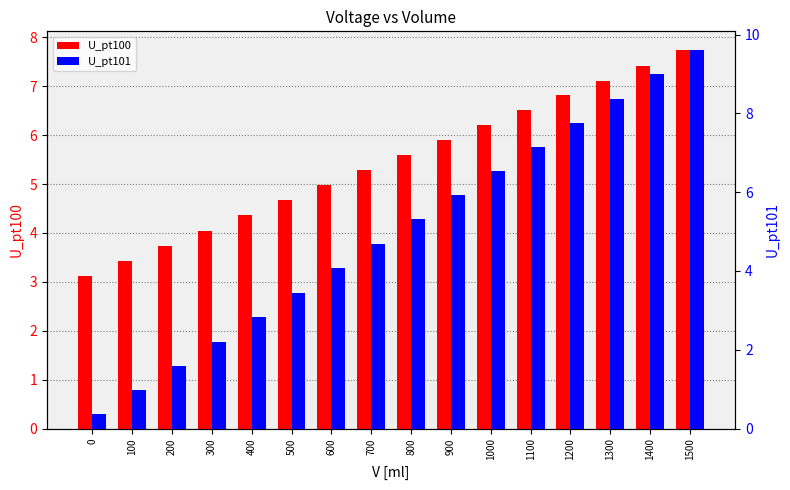

What is the highest value of the U_pt100 series?

7.7